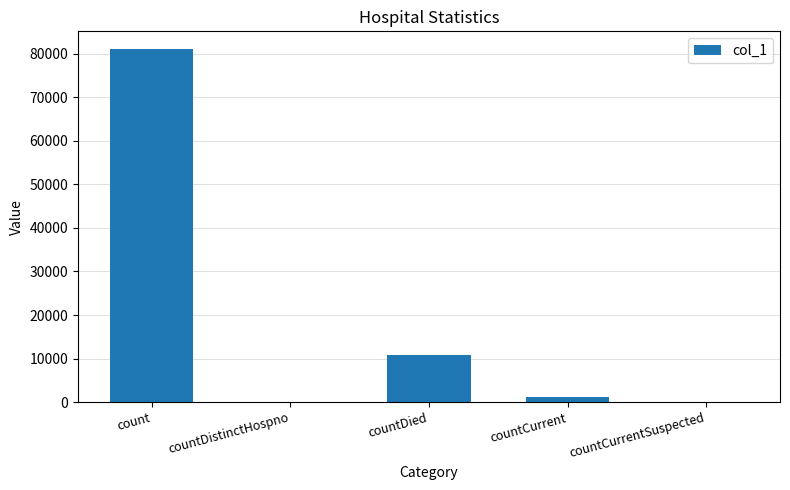

Are the bars grouped side by side (vs. stacked)?

No